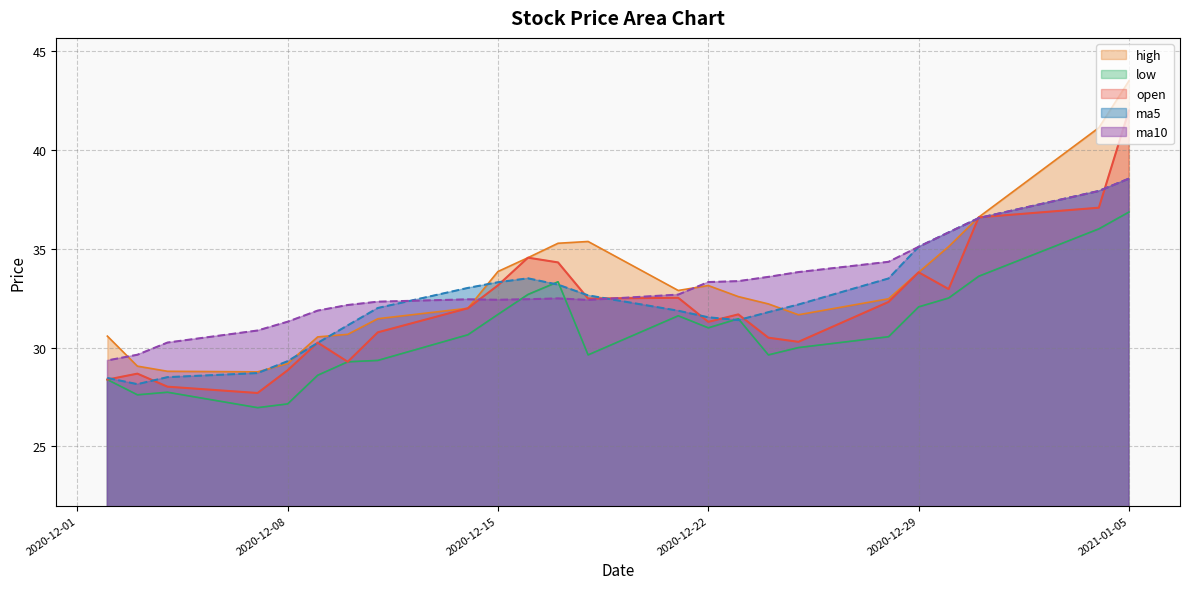

True or false: low and high intersect in this chart.

False